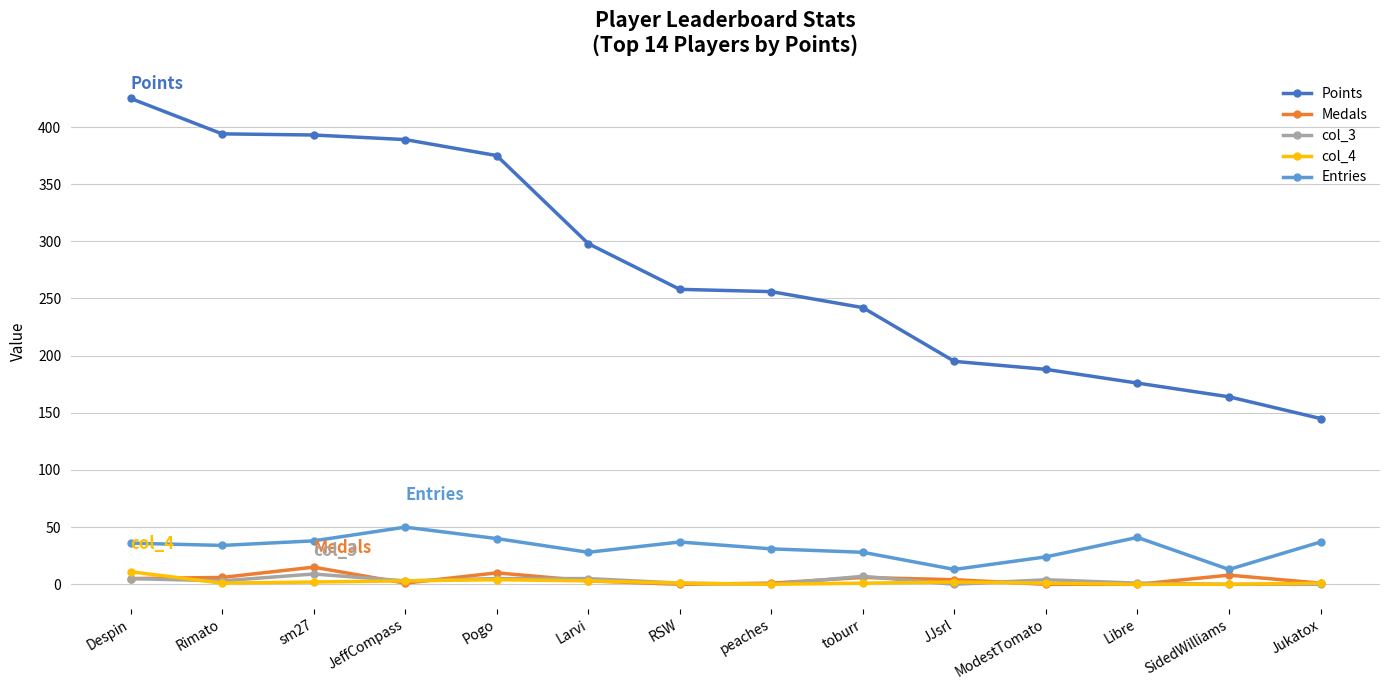

What is the total value across all series at Pogo?

434